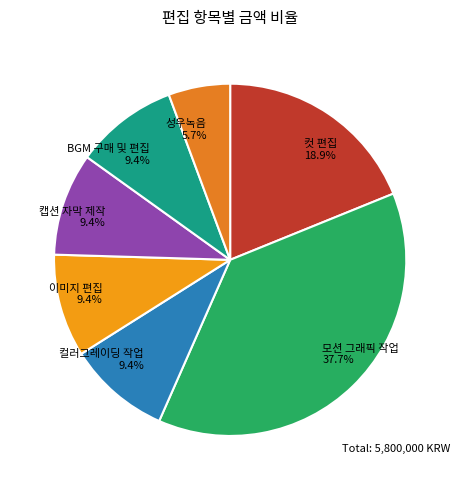

How many slices are in this pie chart?

7